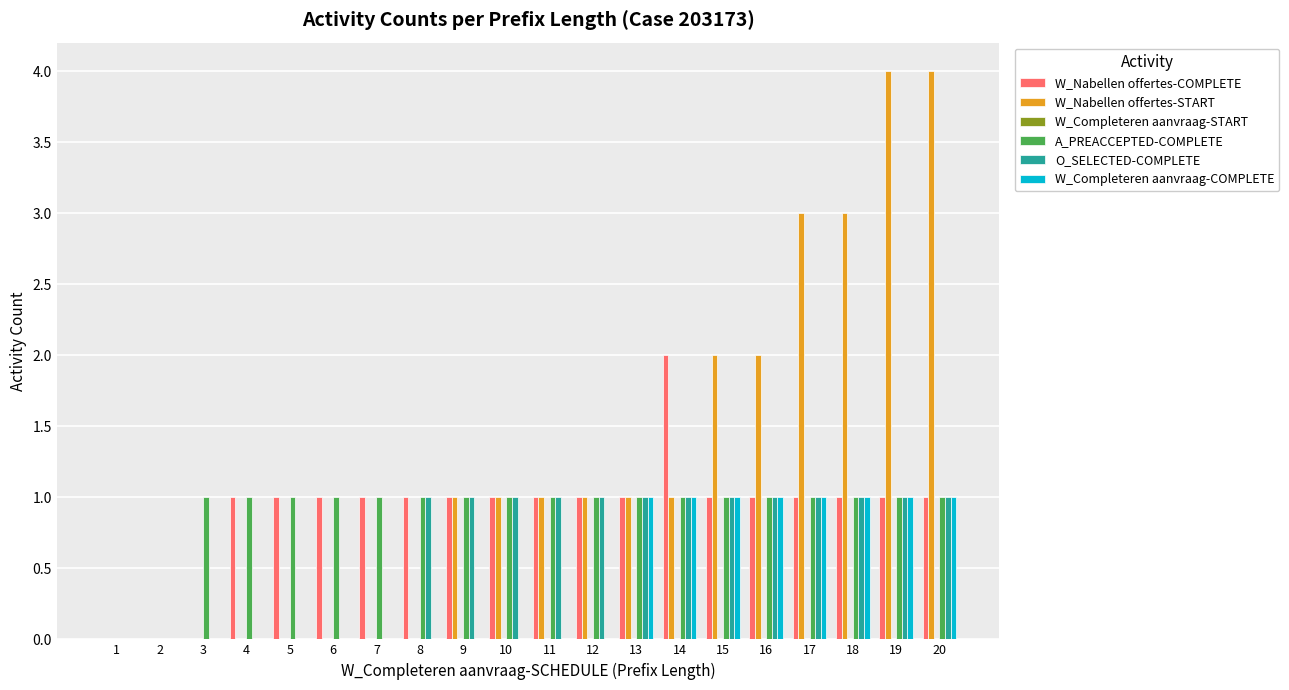

Is the value of O_SELECTED-COMPLETE at 1 greater than the value of A_PREACCEPTED-COMPLETE at 19?

No